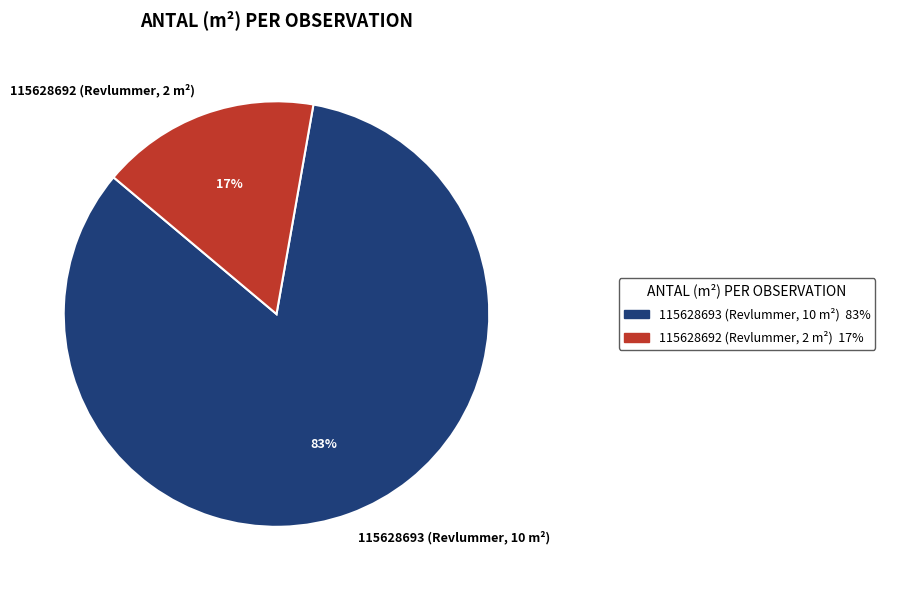

Does 115628692 (Revlummer, 2 m²) account for over 50% of the chart?

No